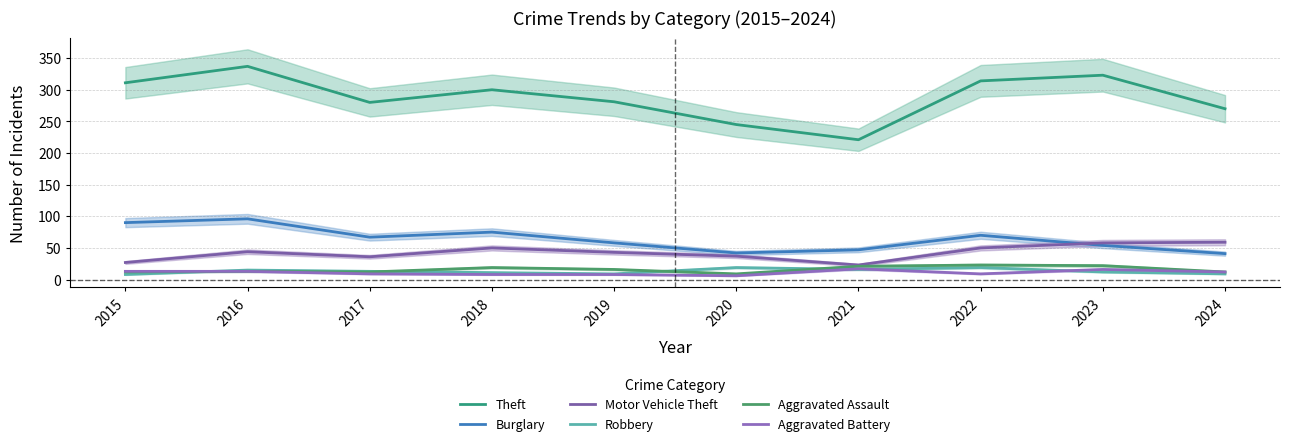

Rank the series at 2019 from lowest to highest value.

Aggravated Battery, Robbery, Aggravated Assault, Motor Vehicle Theft, Burglary, Theft